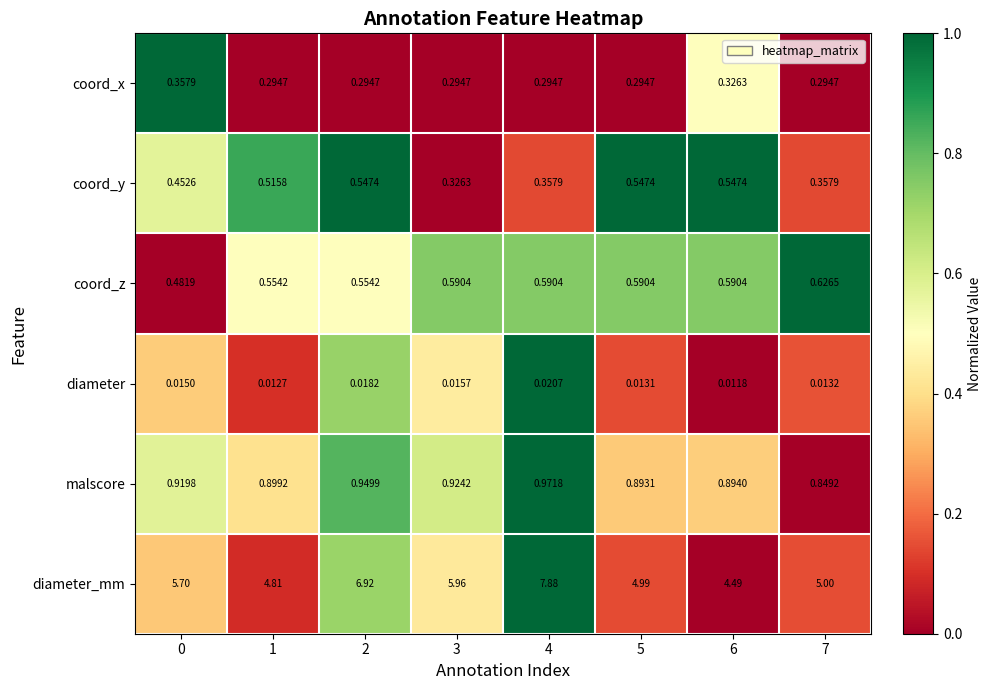

Which series has the largest range (max minus min)?

diameter_mm